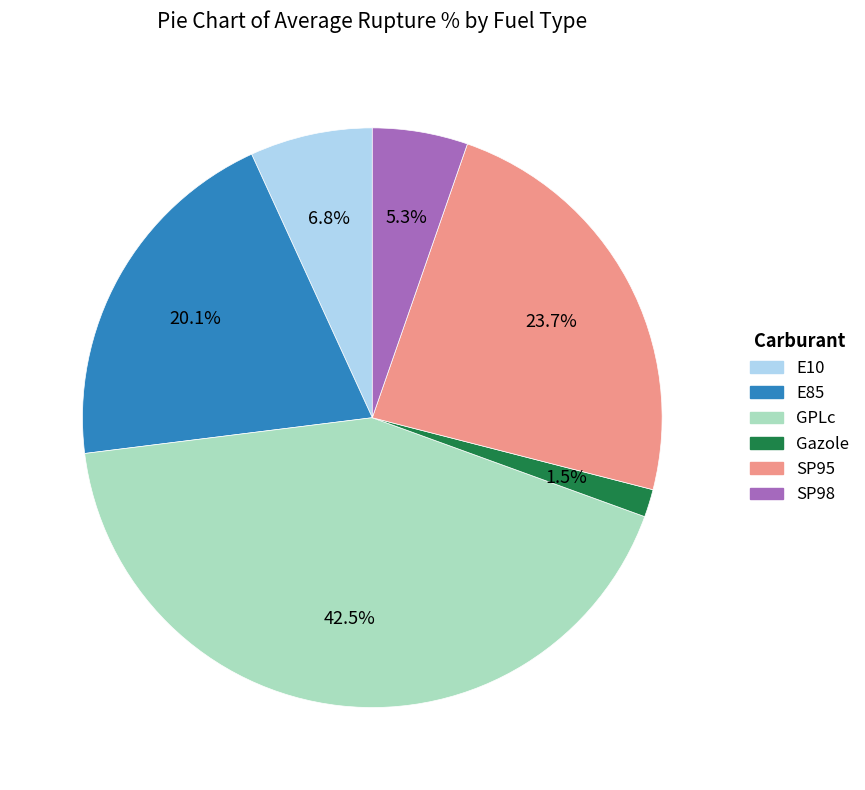

Combined, do Gazole and E10 account for over 50%?

No